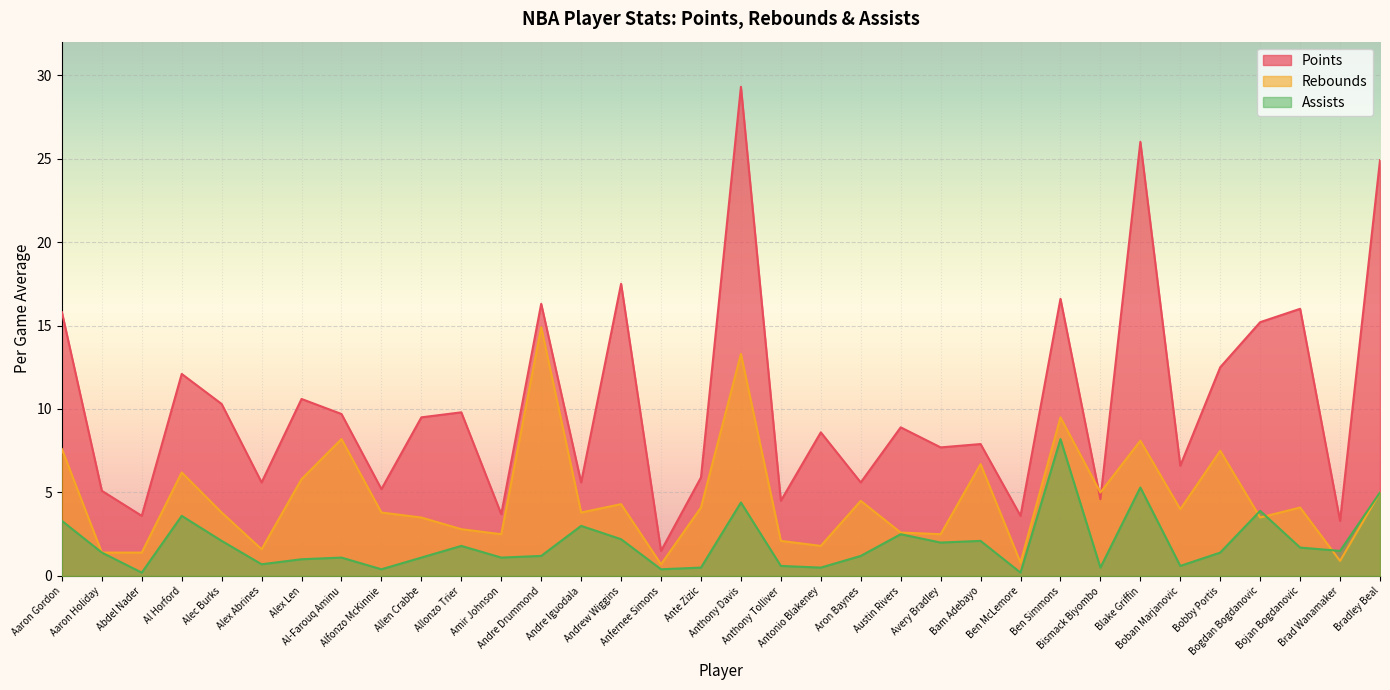

Which series changed the most between Blake Griffin and Bojan Bogdanovic?

Points